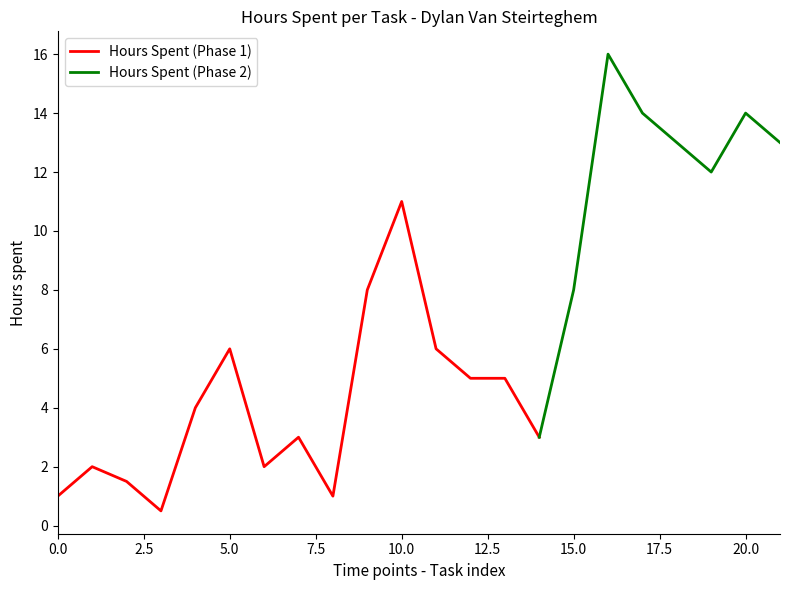

How many values are below 6?

11